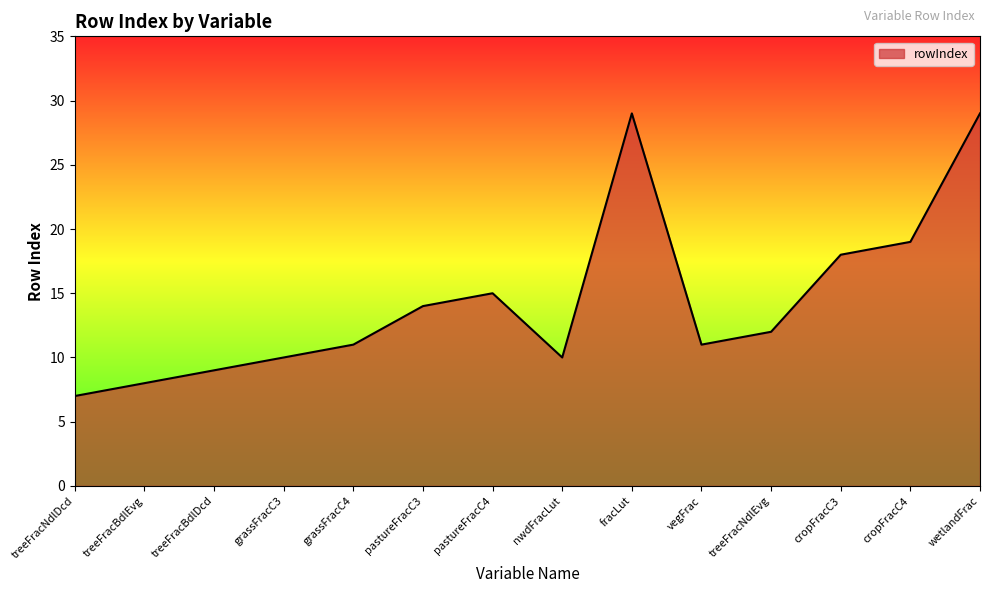

Approximately how many times larger is the value at vegFrac compared to cropFracC4?

0.6